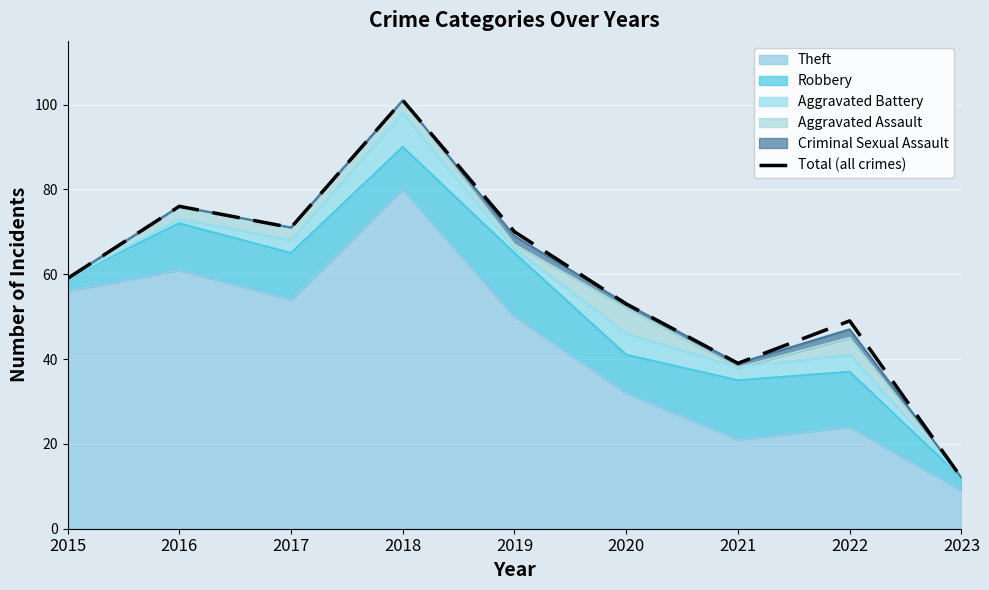

Approximately how many times larger is the value at 2021 compared to 2023?

3.2